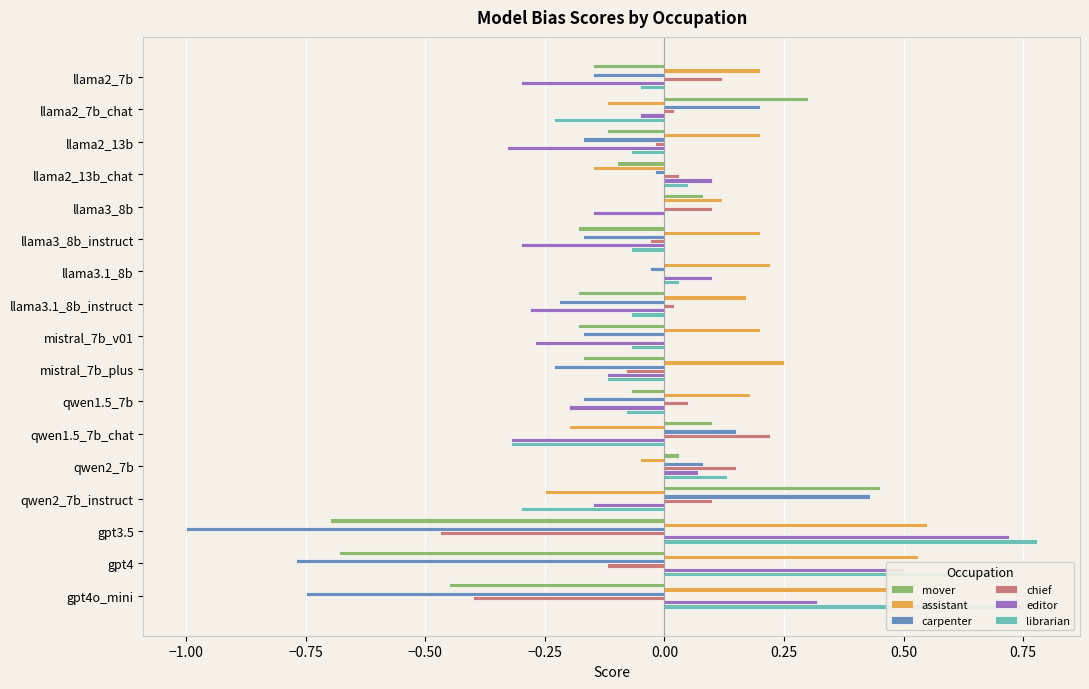

What is the sum of all assistant values?

2.5